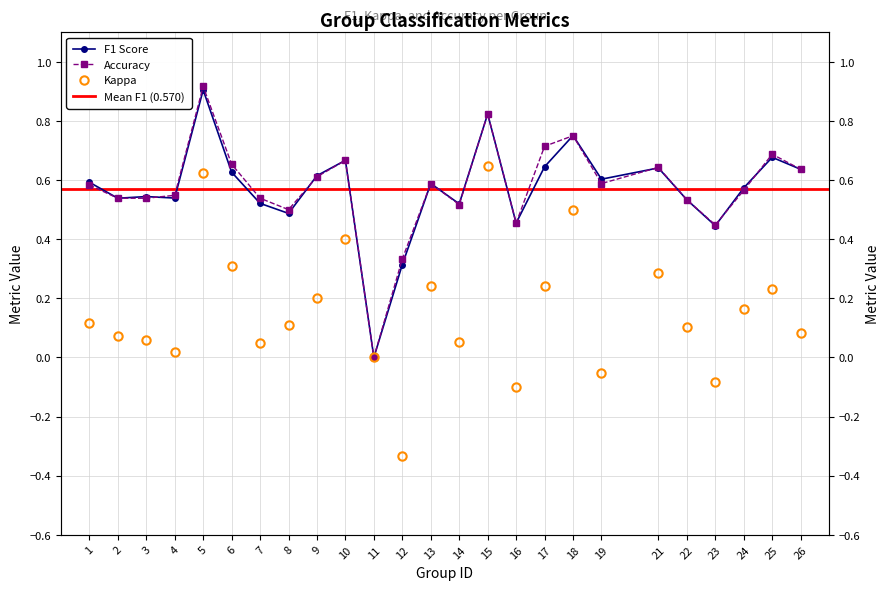

At which category does the chart reach its peak across all series?

5